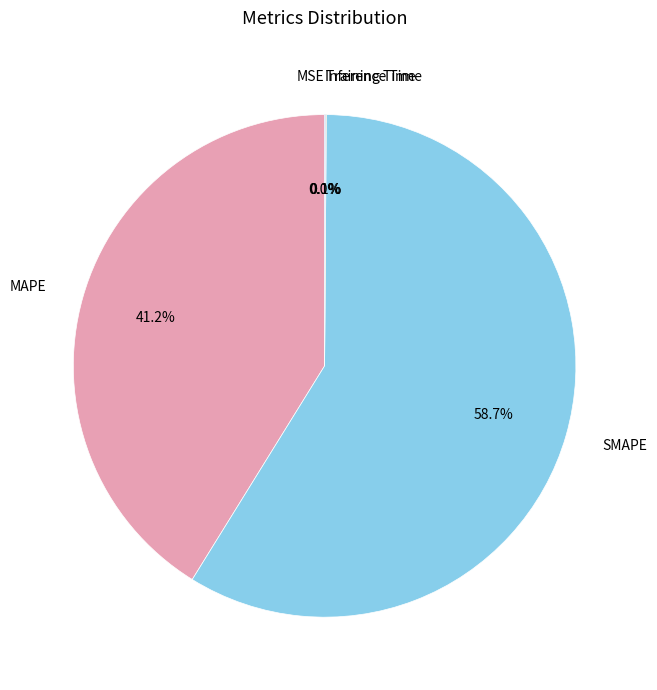

Between SMAPE and MAPE, which is larger?

SMAPE